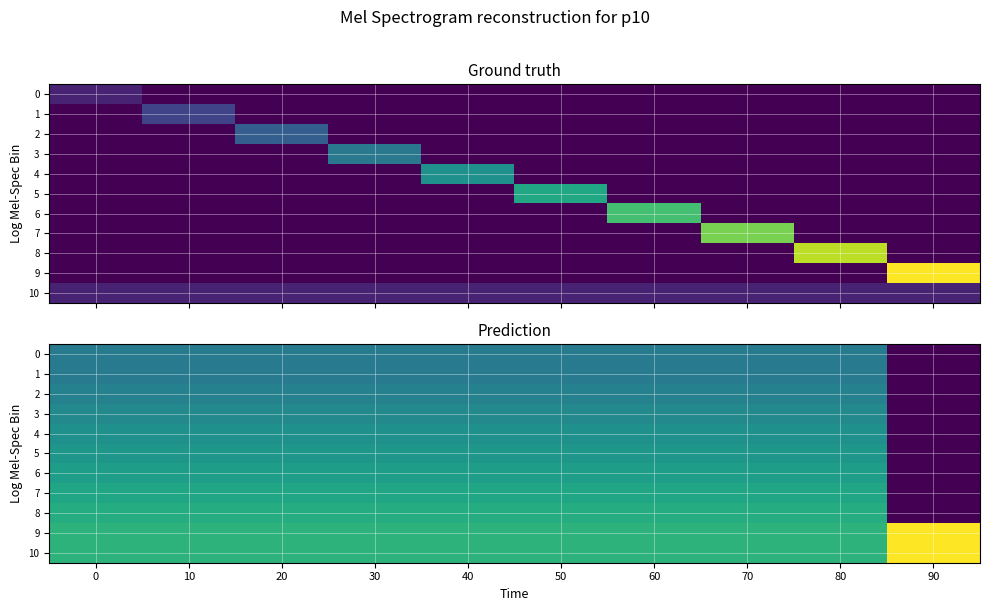

Which has a higher value, 50 or 90?

50